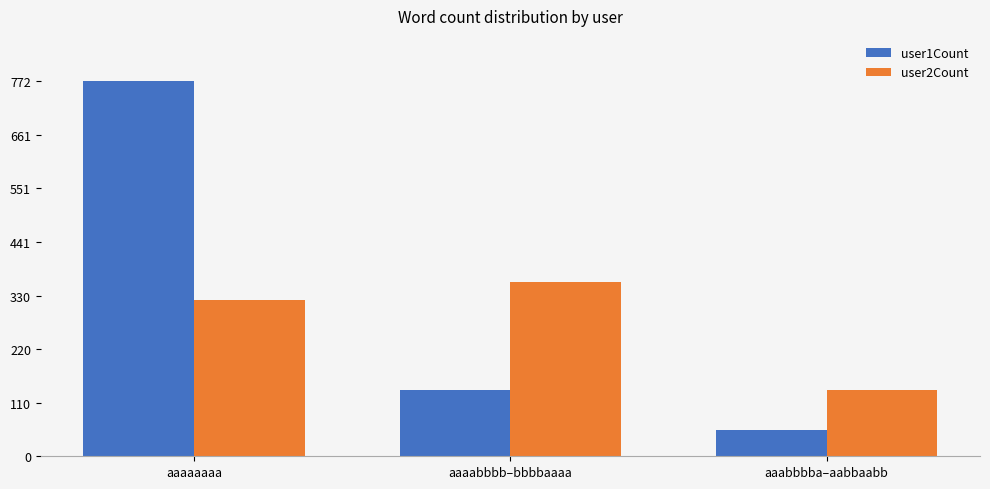

Rank the series by their maximum value, from lowest to highest.

user2Count, user1Count